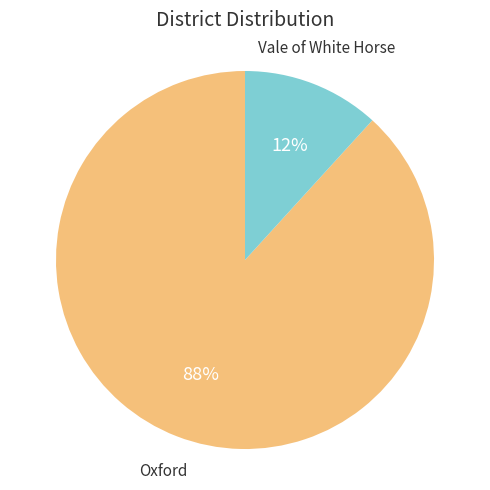

To the nearest percent, what is the difference between the largest and smallest slice percentages?

76%